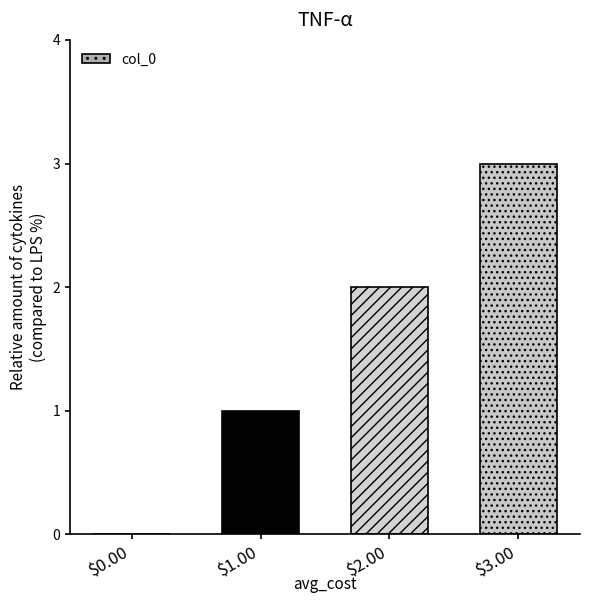

What is the sum of the values at $3.00 and $2.00?

5